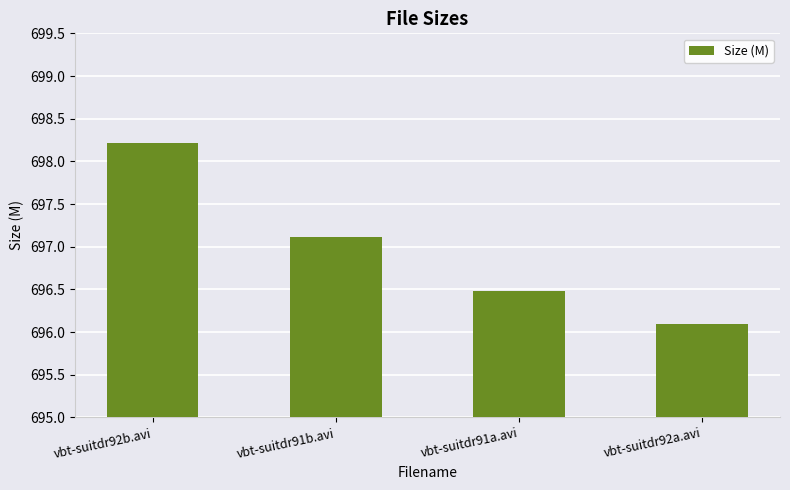

What value does the data have at vbt-suitdr91a.avi?

696.5